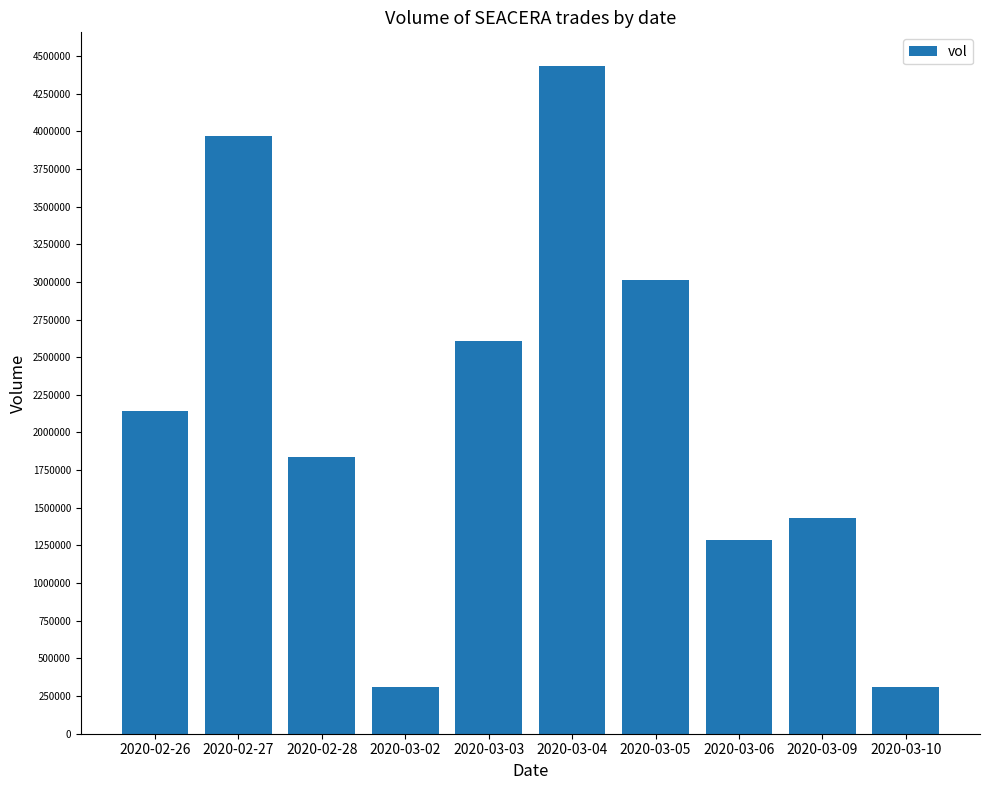

Count the number of data series in this chart.

1